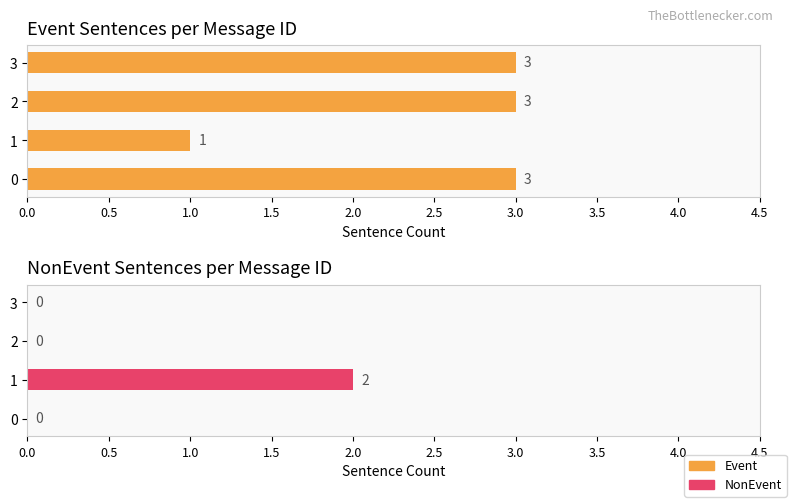

Rank the series by their average value, from lowest to highest.

NonEvent, Event